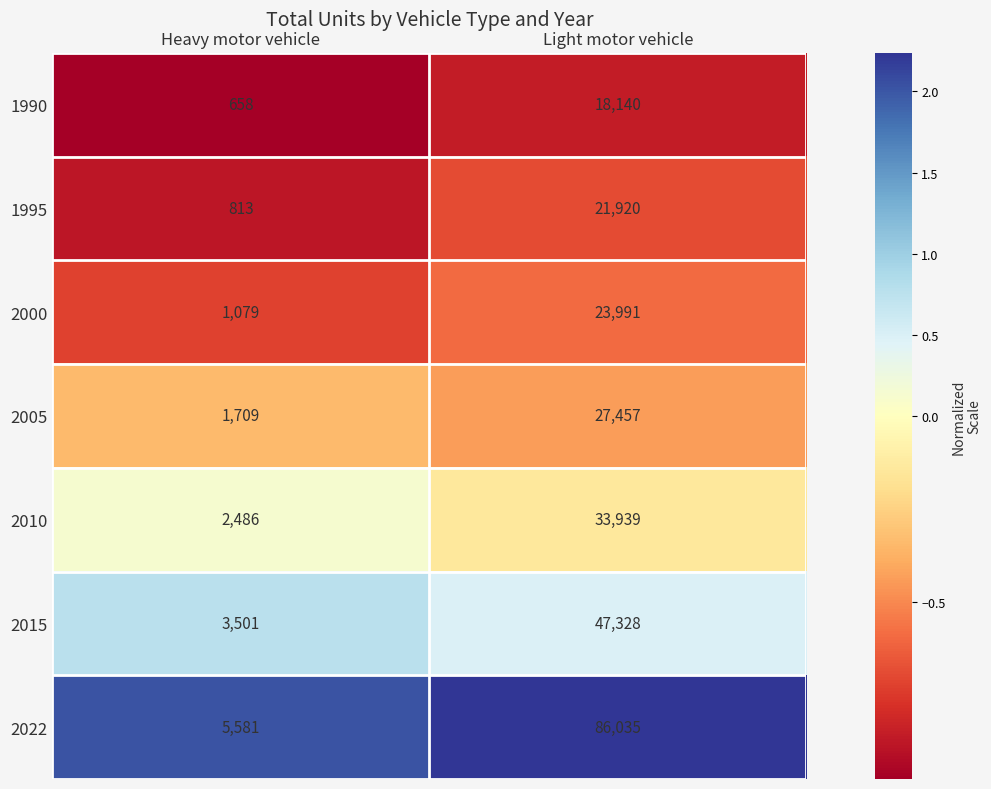

Reading right to left, extract all data points from this chart.

1990: 18140	658
1995: 21920	813
2000: 23991	1079
2005: 27457	1709
2010: 33939	2486
2015: 47328	3501
2022: 86035	5581